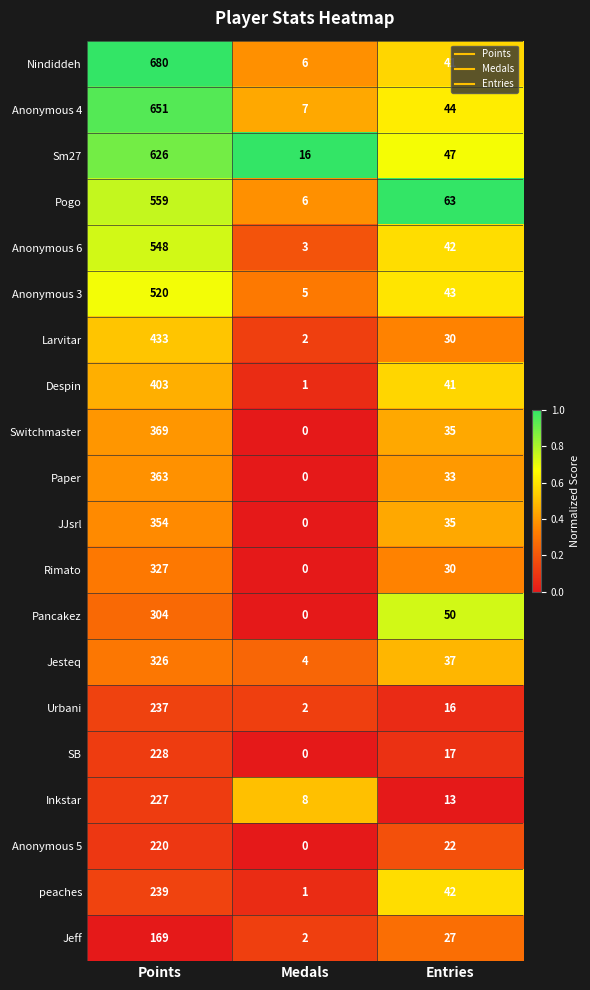

Which series changed the most between Points and Medals?

Nindiddeh